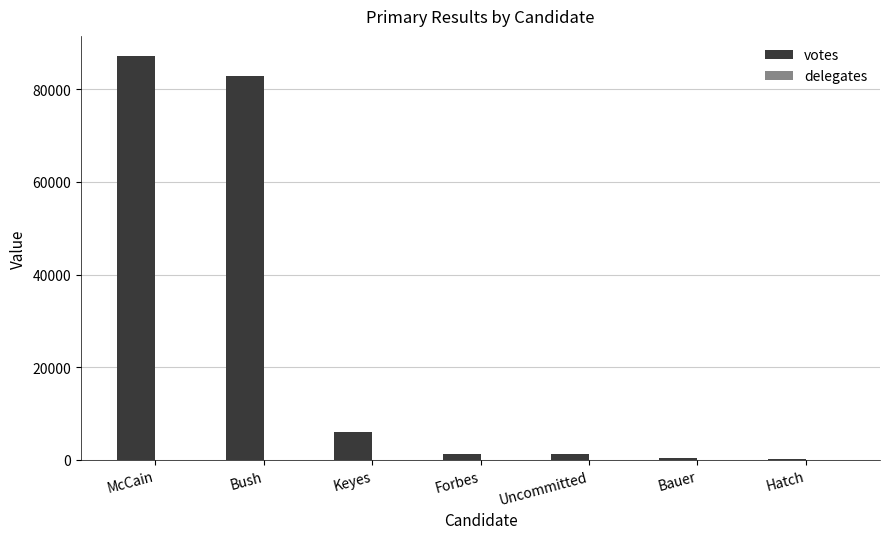

What is the greatest value displayed?

87176